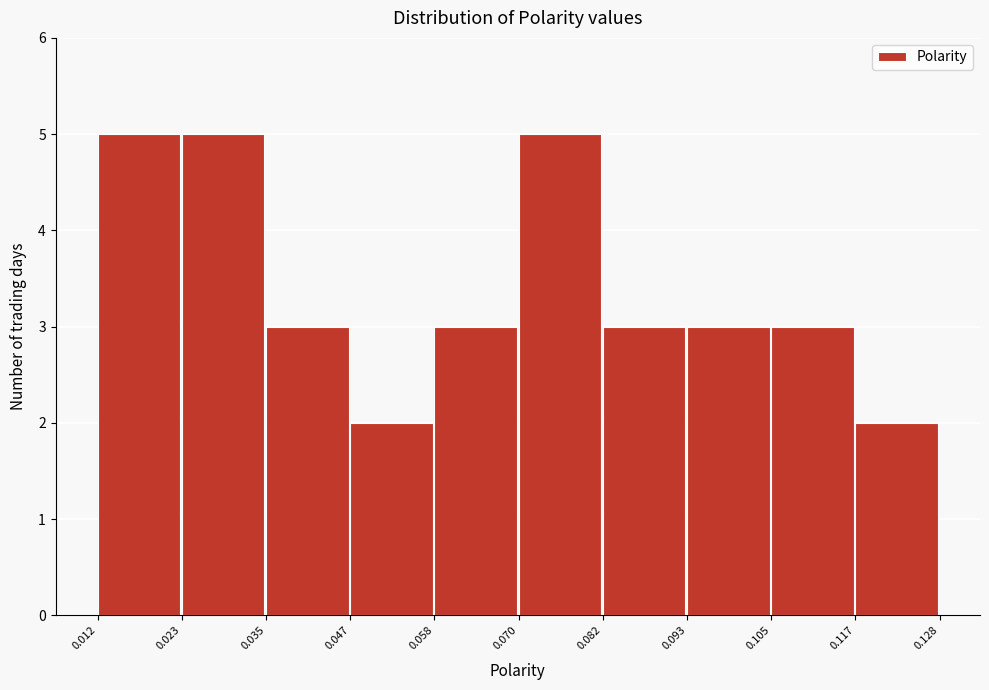

Reading left to right, list every bar in this chart as the range it spans on the x-axis followed by its height. The values are not printed on the chart, so give them approximately, as read against the axis.

0.012 to 0.023: 5
0.023 to 0.035: 5
0.035 to 0.047: 3
0.047 to 0.058: 2
0.058 to 0.070: 3
0.070 to 0.082: 5
0.082 to 0.093: 3
0.093 to 0.105: 3
0.105 to 0.117: 3
0.117 to 0.128: 2